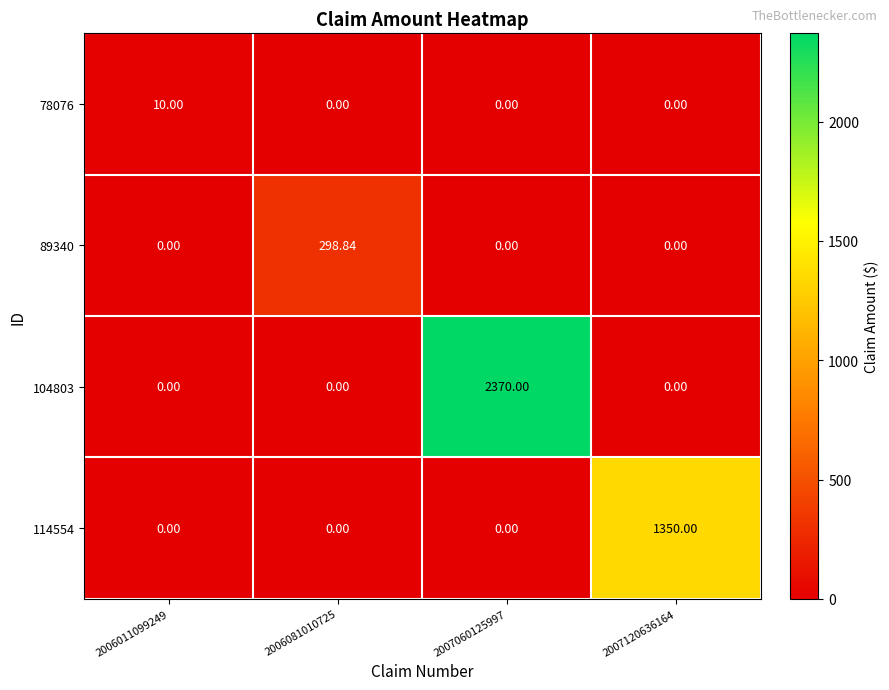

How many data points in 78076 are above 0?

1